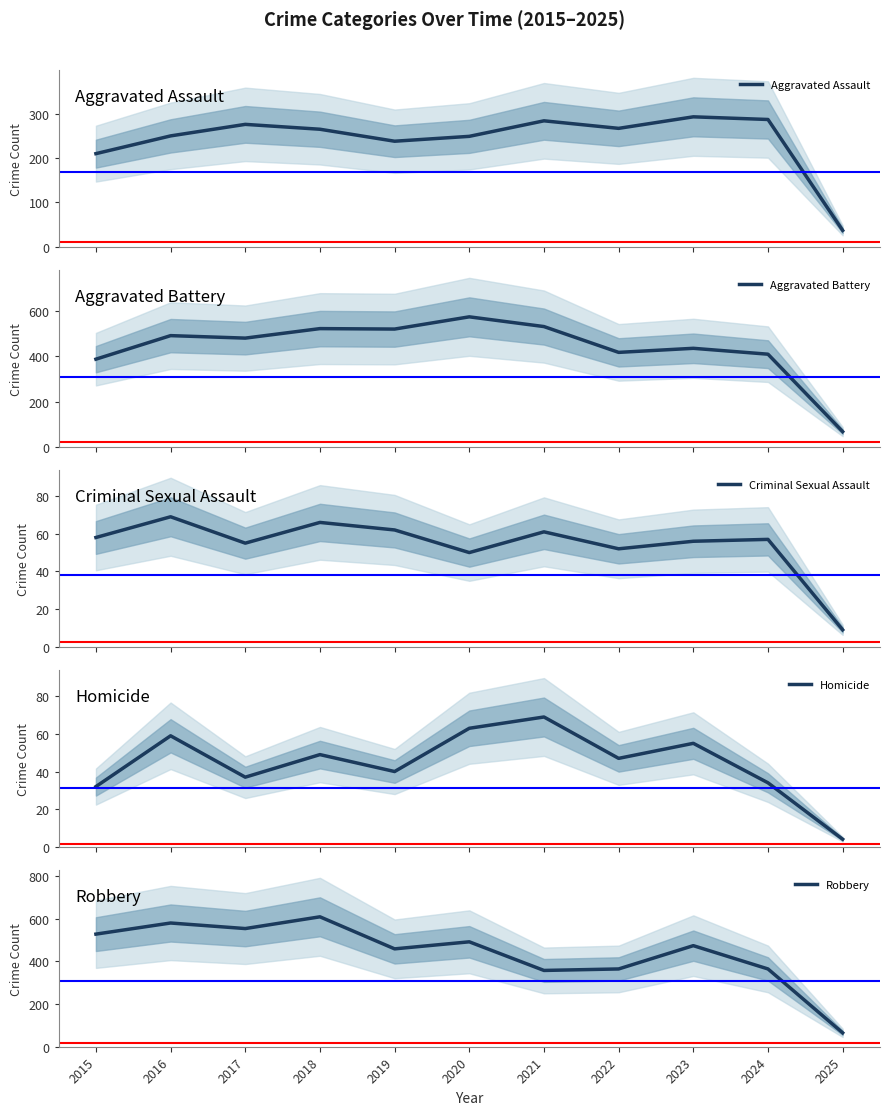

Where does the Homicide series first go above 47?

2016